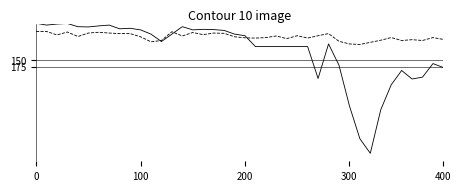

How many categories are shown in the chart?

40